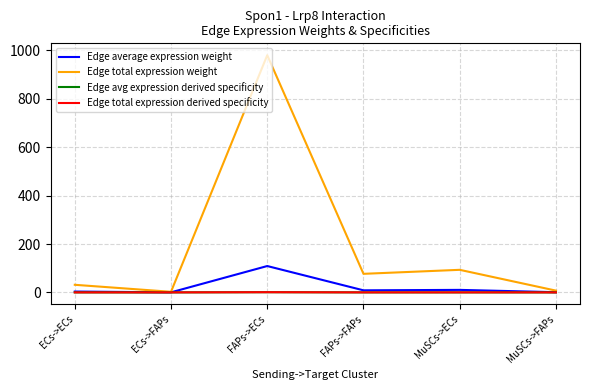

What is the sum of all Edge average expression weight values?

132.4